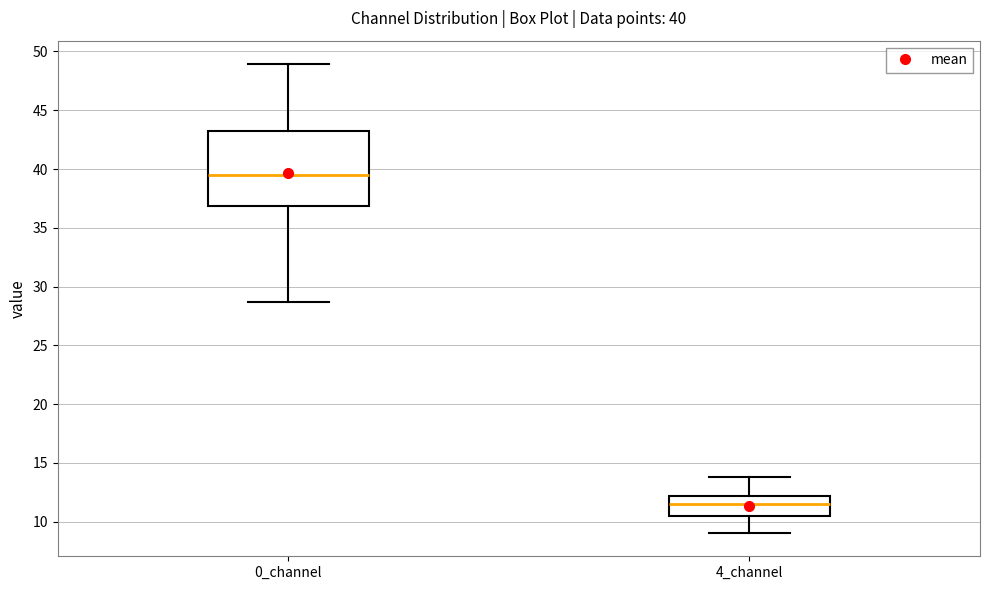

Which box is the tallest, from its lower edge to its upper edge?

0_channel